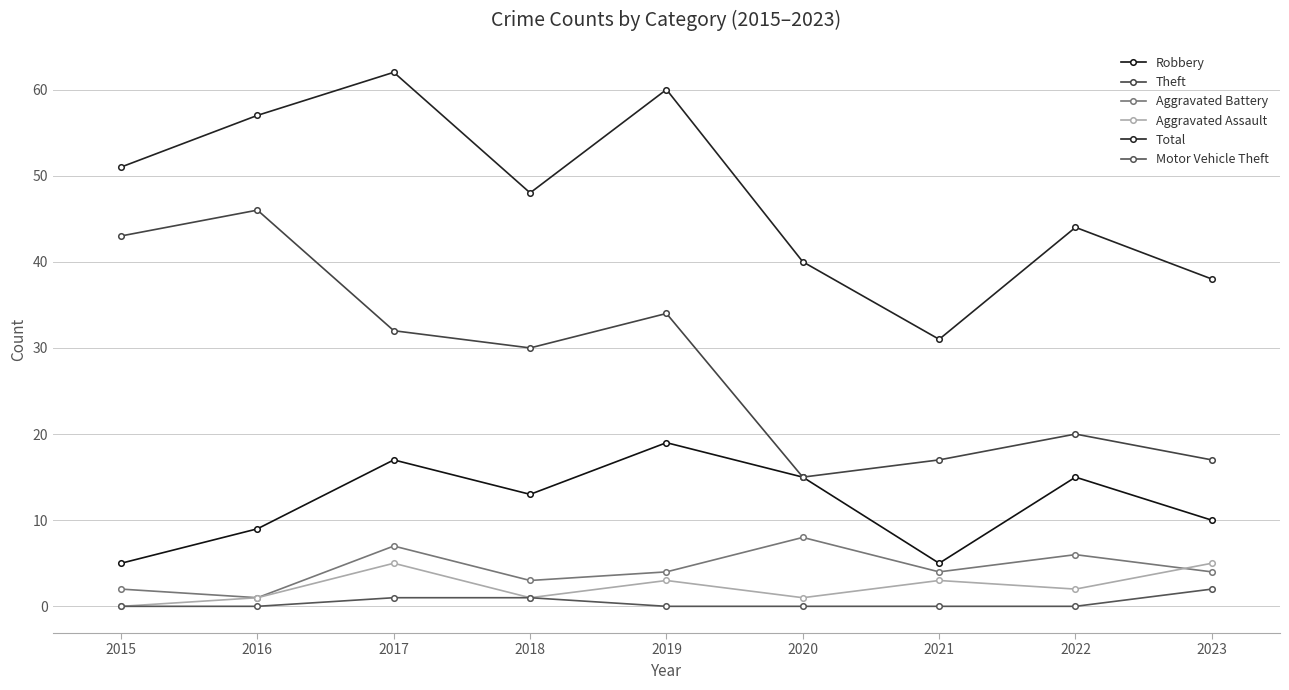

What is the difference between the maximum and minimum values in the Robbery series?

14